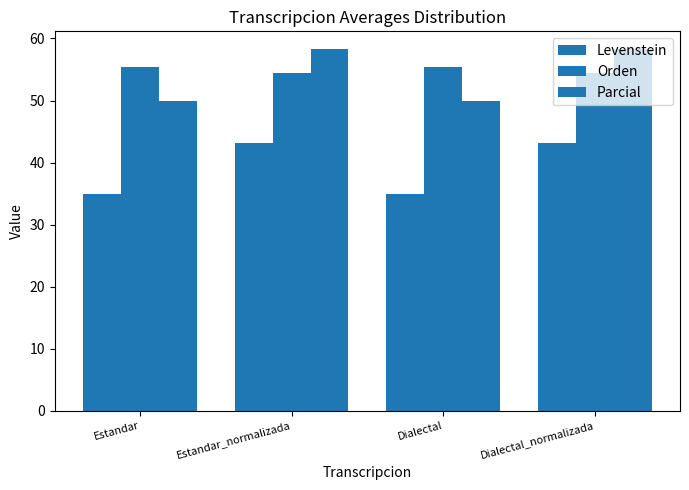

Reading left to right, what are all the values shown in this chart?

Levenstein: 35.0	43.1	35.0	43.1
Orden: 55.3	54.5	55.3	54.5
Parcial: 50.0	58.2	50.0	58.2